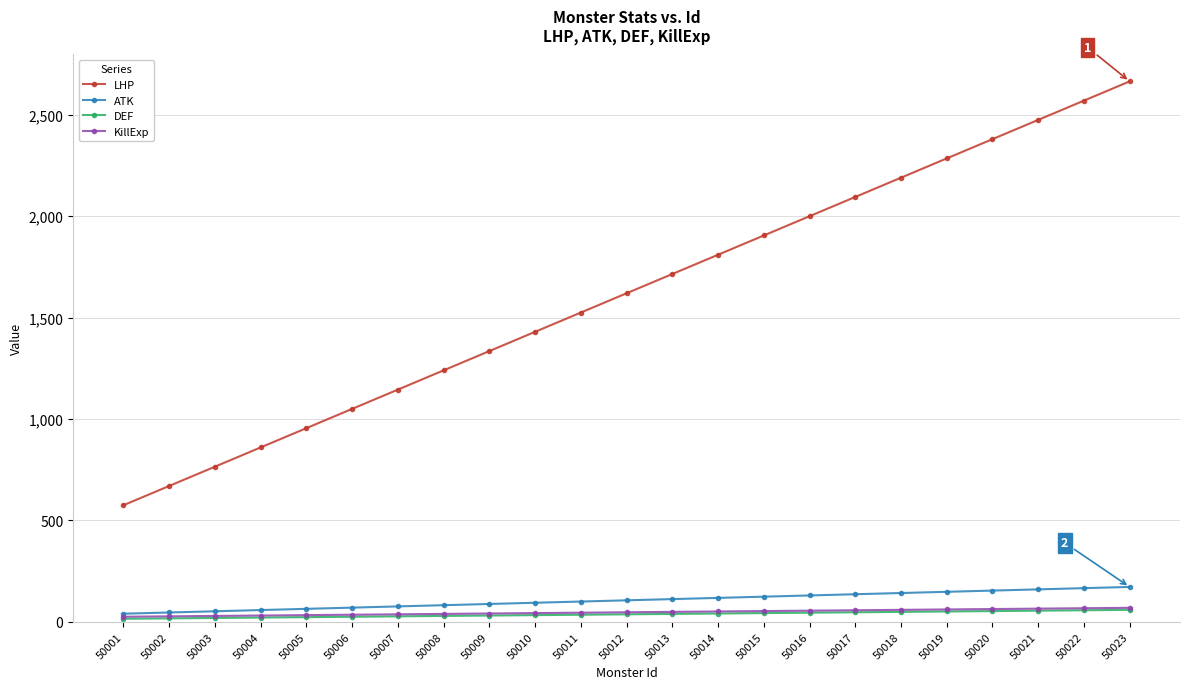

Which series has the largest total across all categories?

LHP